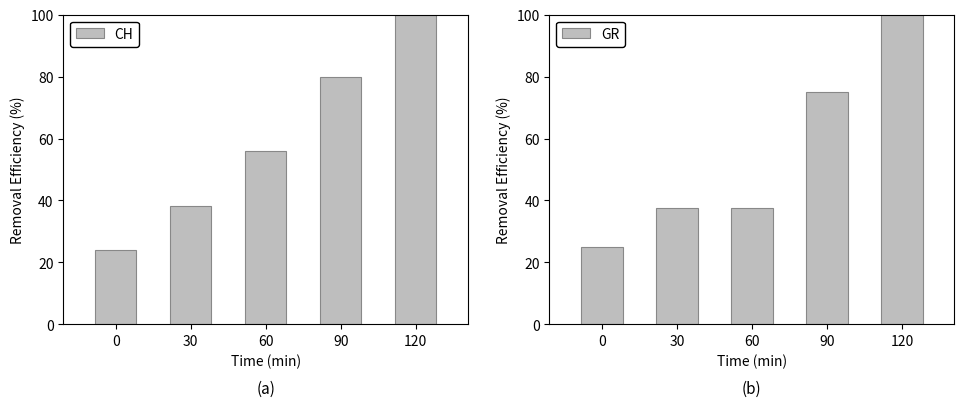

What is the lowest value of the GR series?

25.0